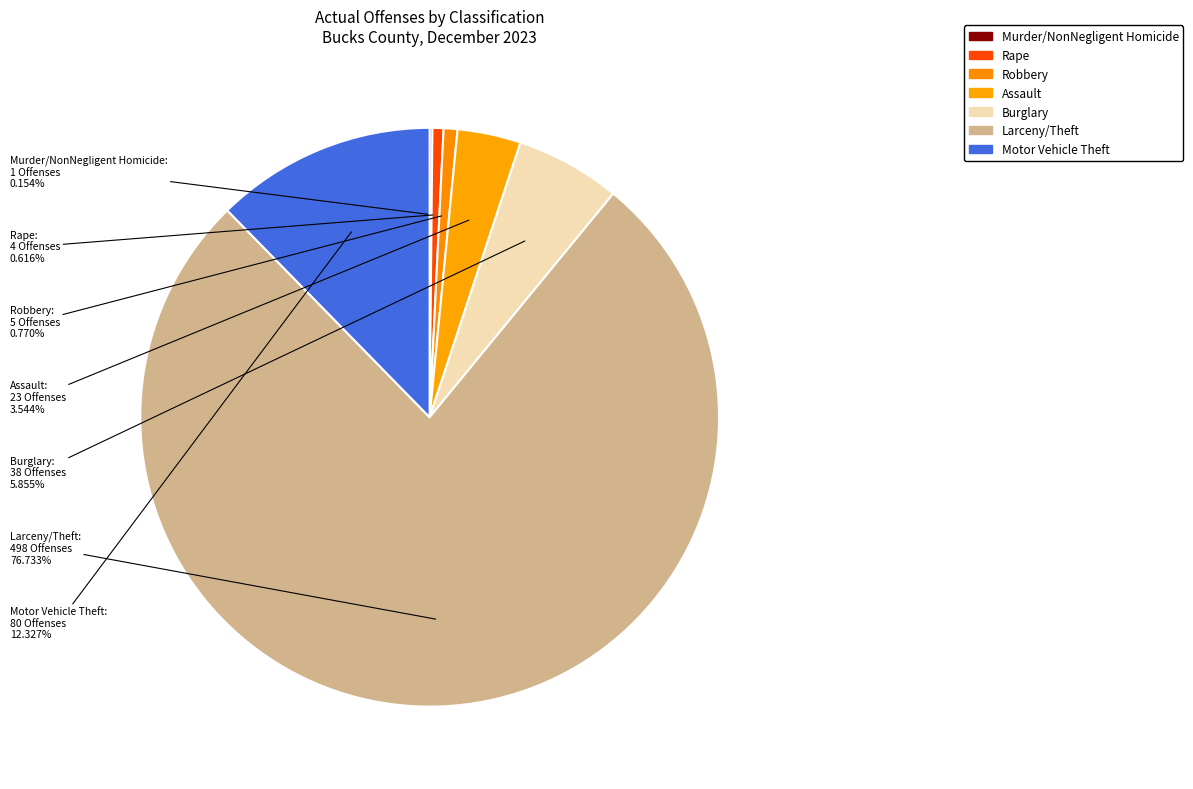

What is the ratio of the value at Larceny/Theft to the value at Assault?

21.7